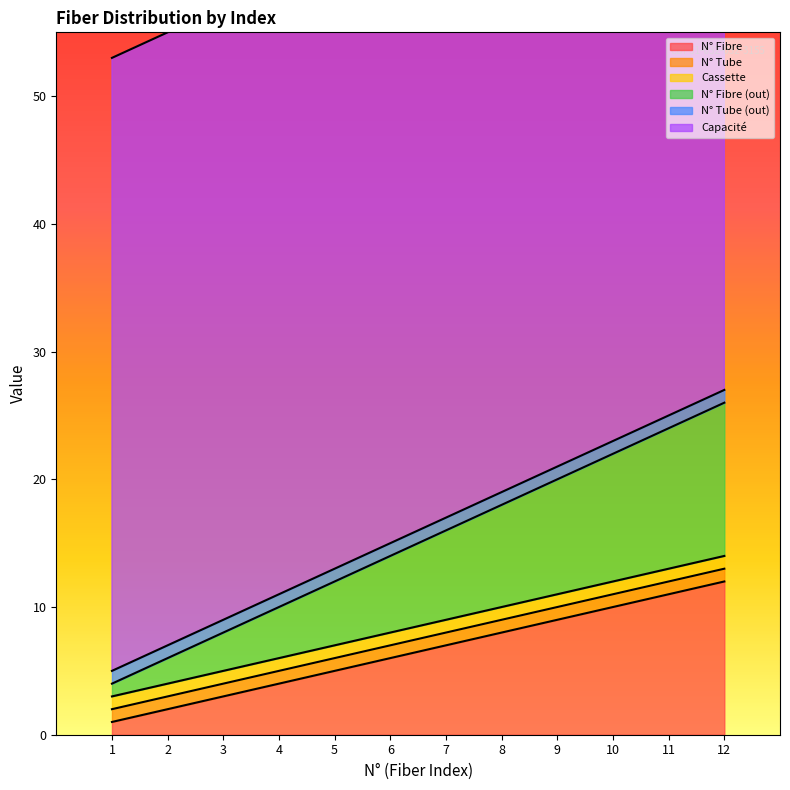

What value does the N° Fibre series have at 10, to the nearest 10?

10